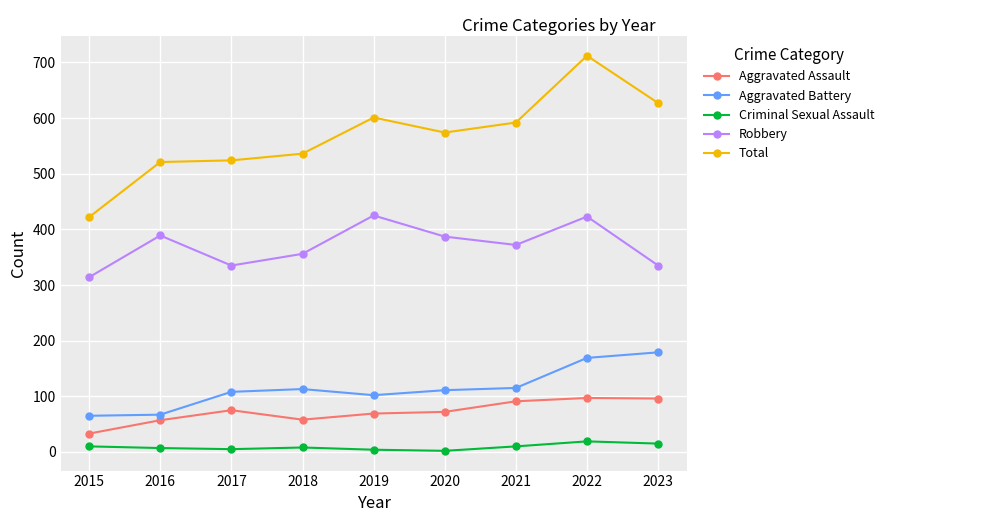

Between 2019 and 2022, which series saw the biggest shift?

Total